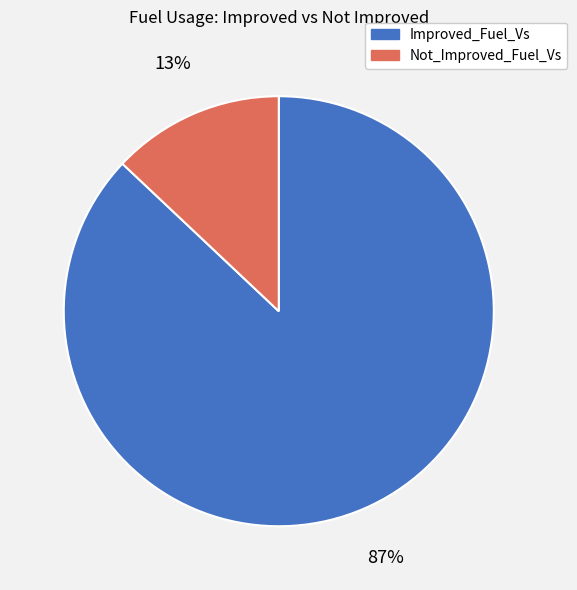

How many segments does this pie chart have?

2